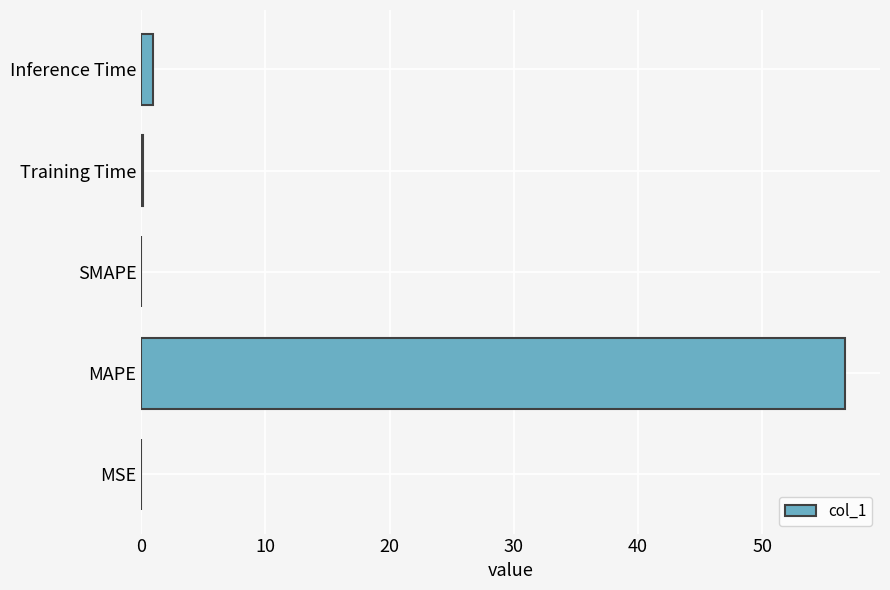

Which has a higher value, MAPE or Training Time?

MAPE